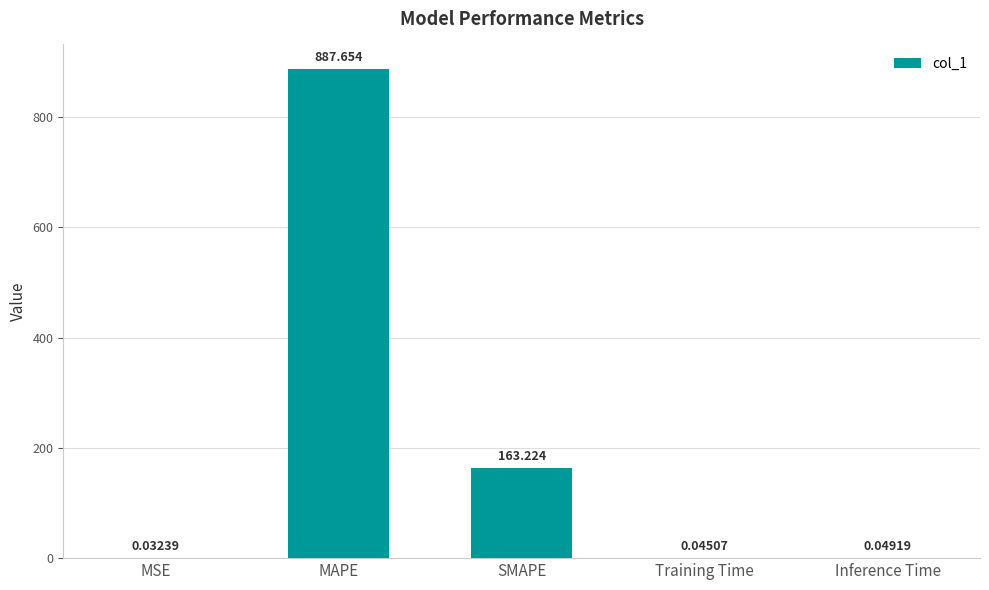

Are the bars horizontal?

No